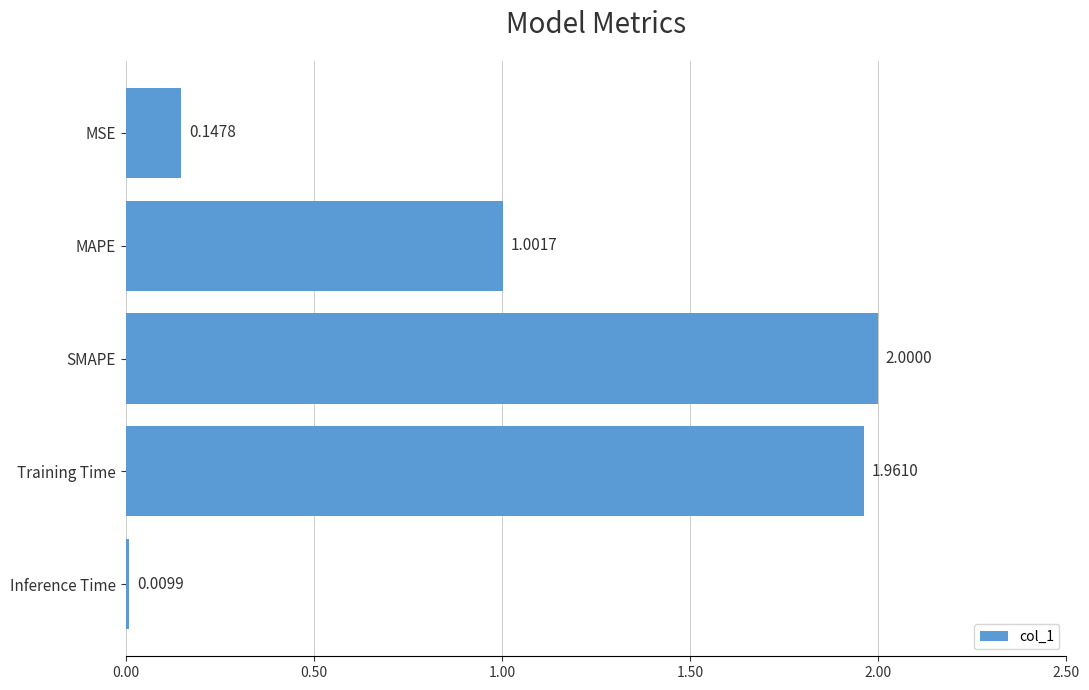

How many values are below 1?

2